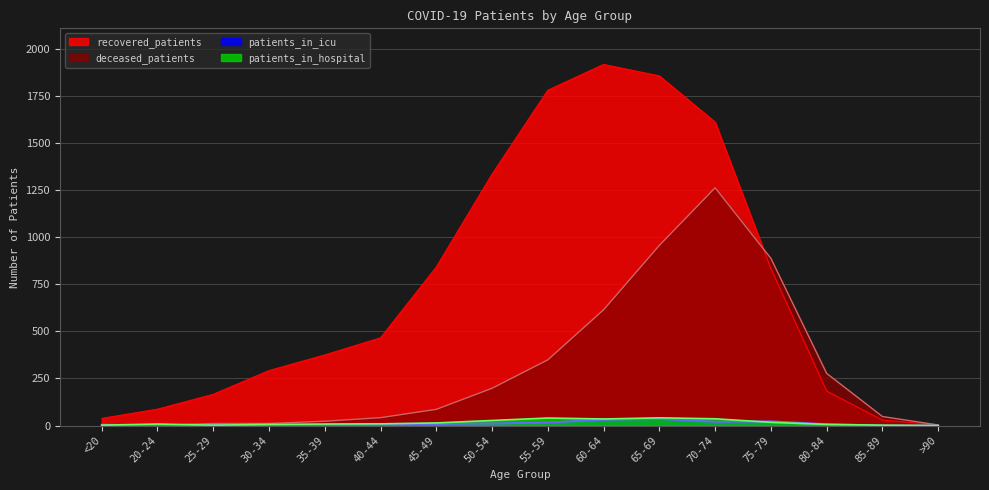

What is the value of the deceased_patients point at the 8th from the left?

198